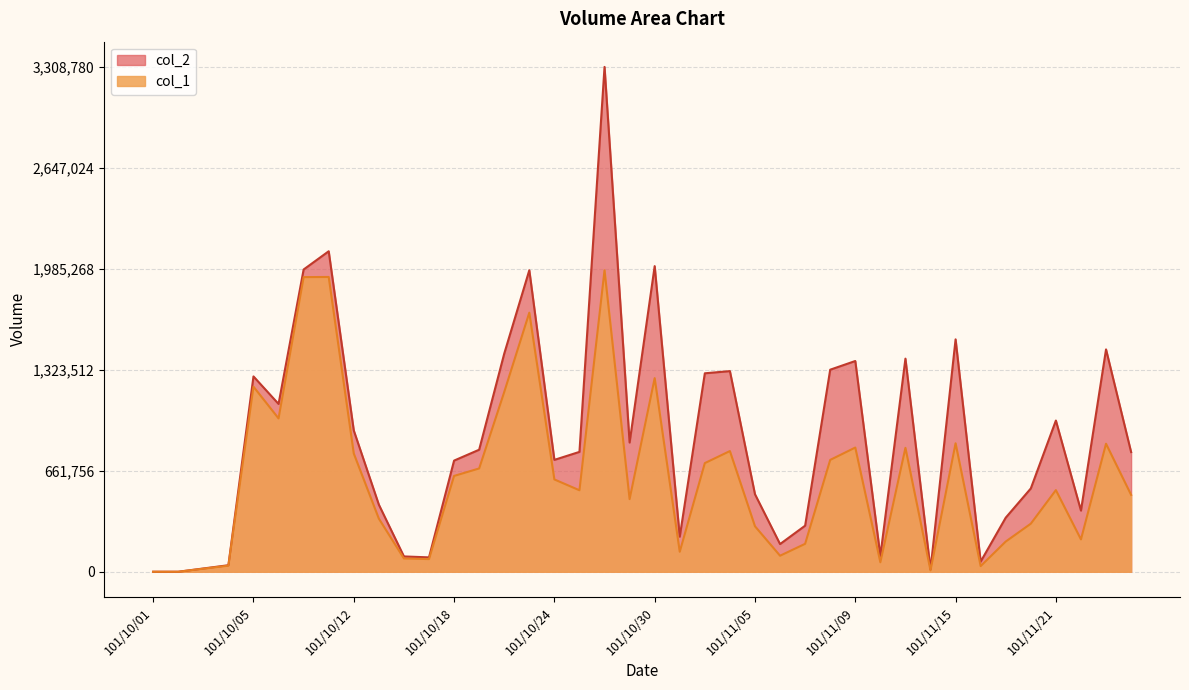

What is the sum of the col_1 values at 101/10/22 and 101/10/15?

1526000